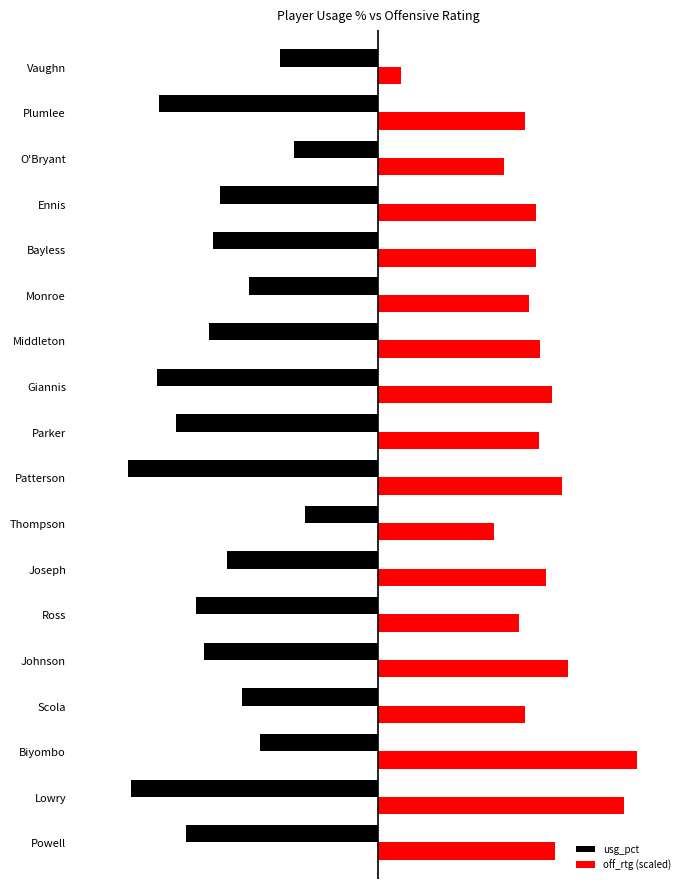

What are all the series names shown in the legend?

usg_pct, off_rtg (scaled)